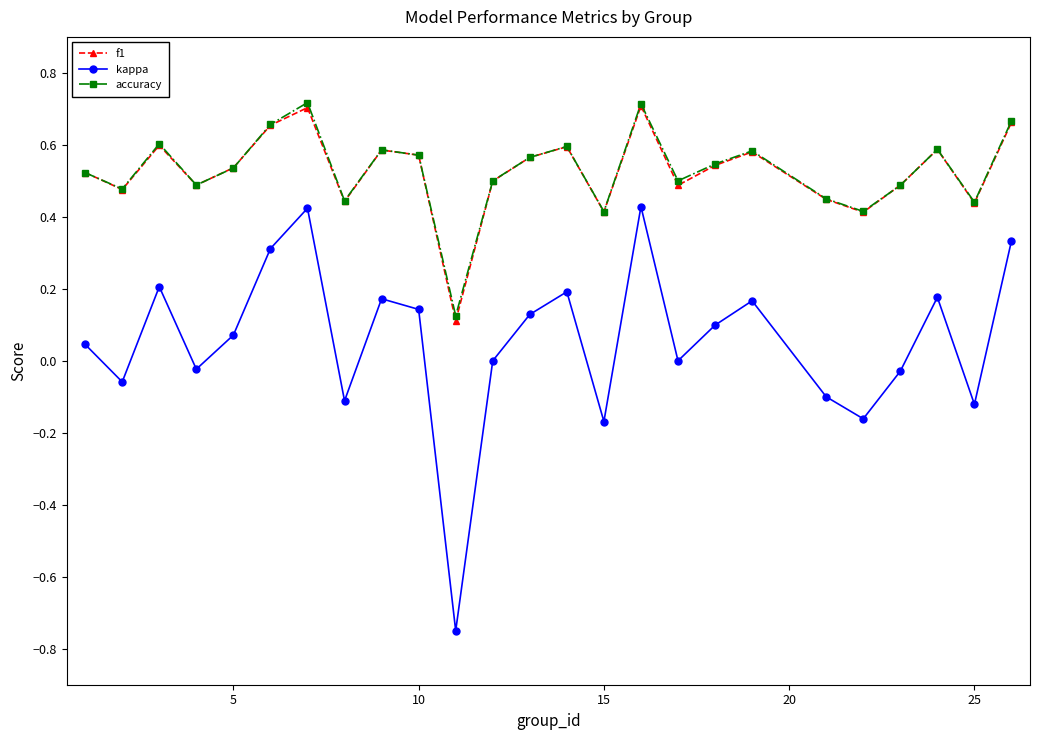

True or false: f1 has more than 1 points higher than both neighbors.

True